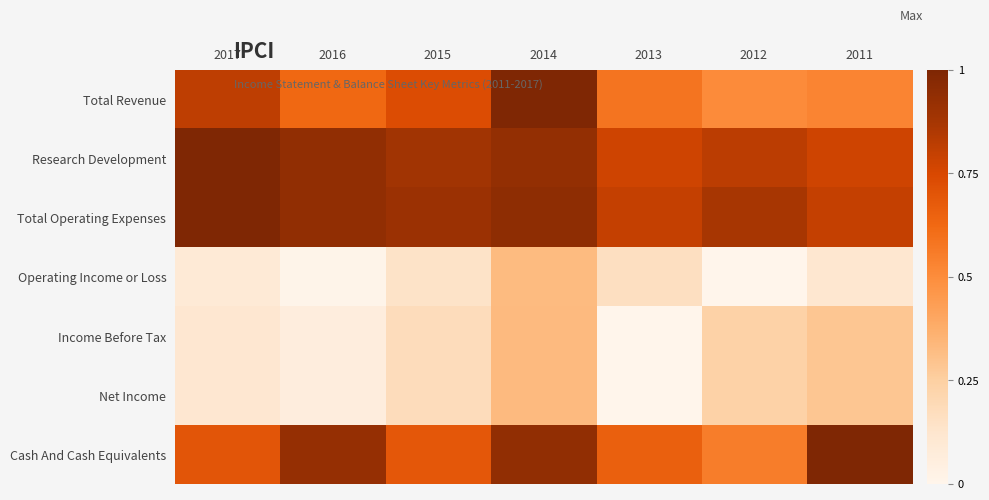

What is the spread (max minus min) of values at 2015?

0.8